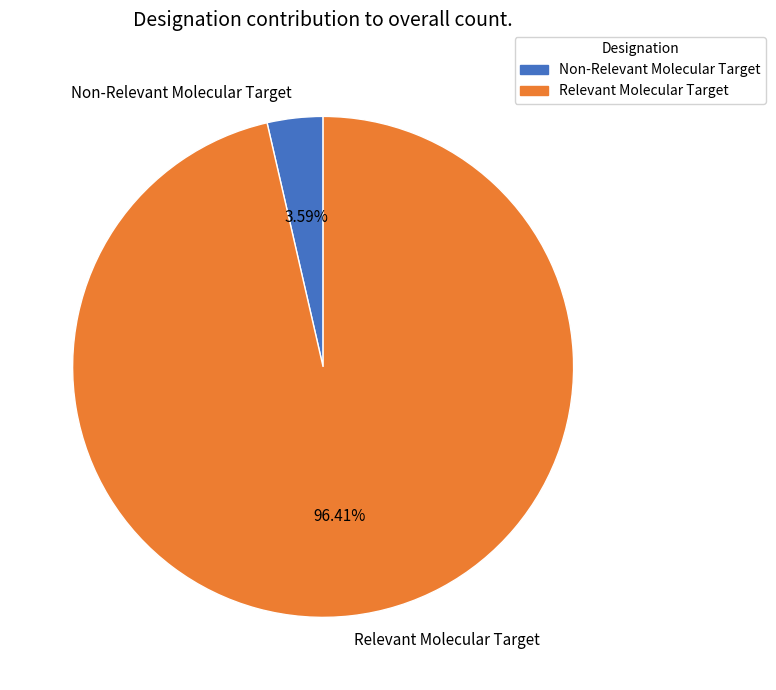

Count the number of slices in the pie.

2